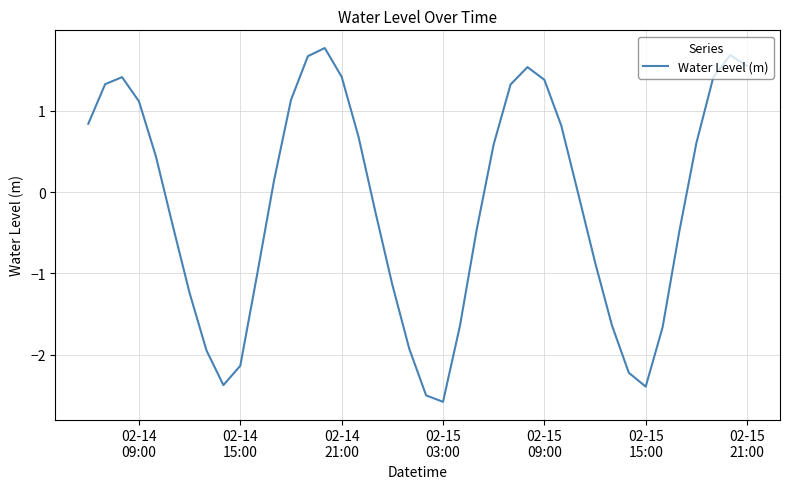

What is the greatest value displayed?

1.8